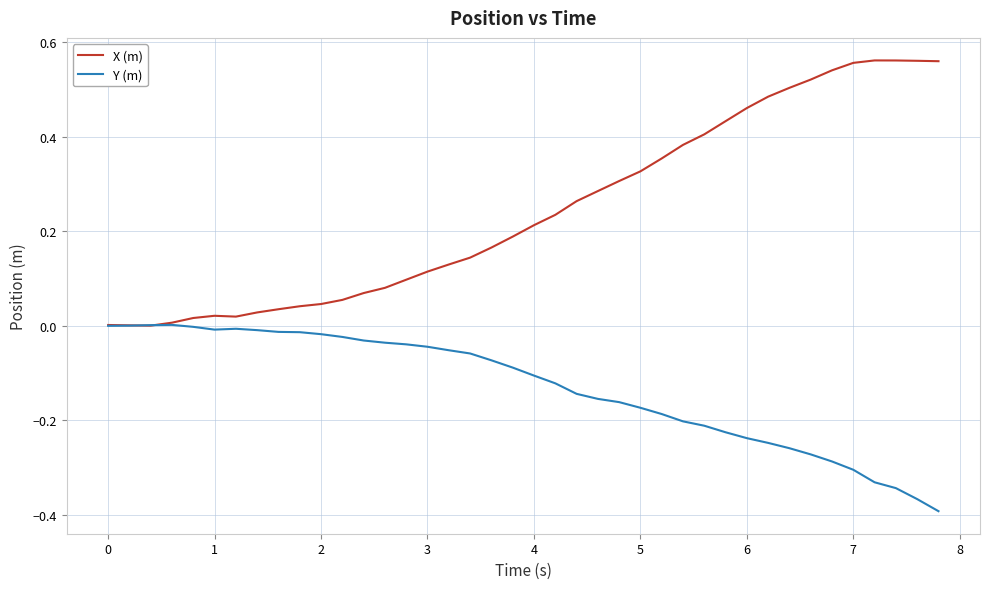

Which series has the largest range (max minus min)?

X (m)